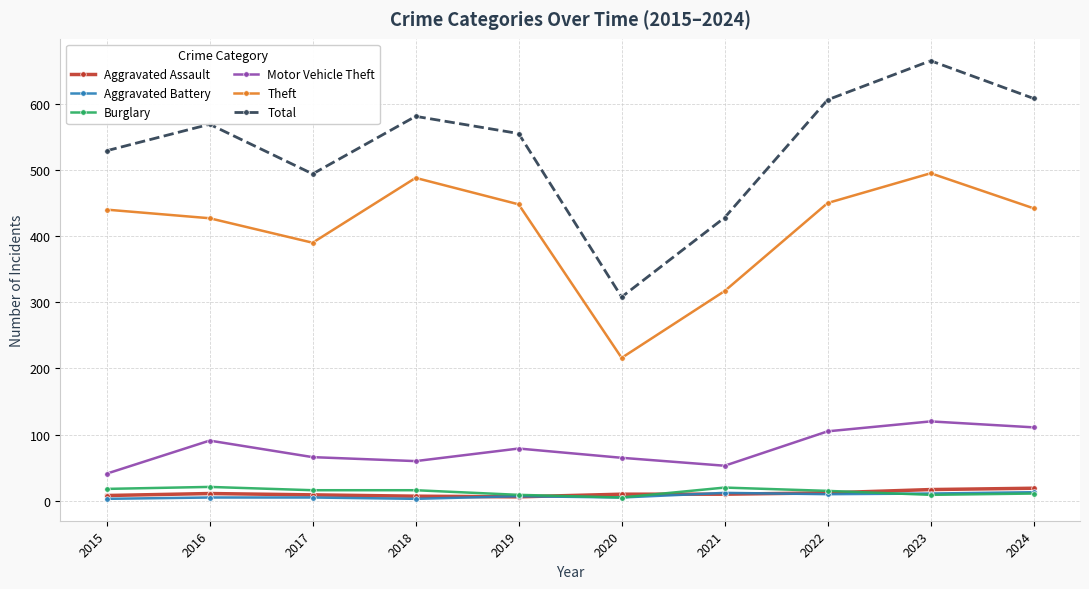

Which category has the highest value in the Motor Vehicle Theft series?

2023